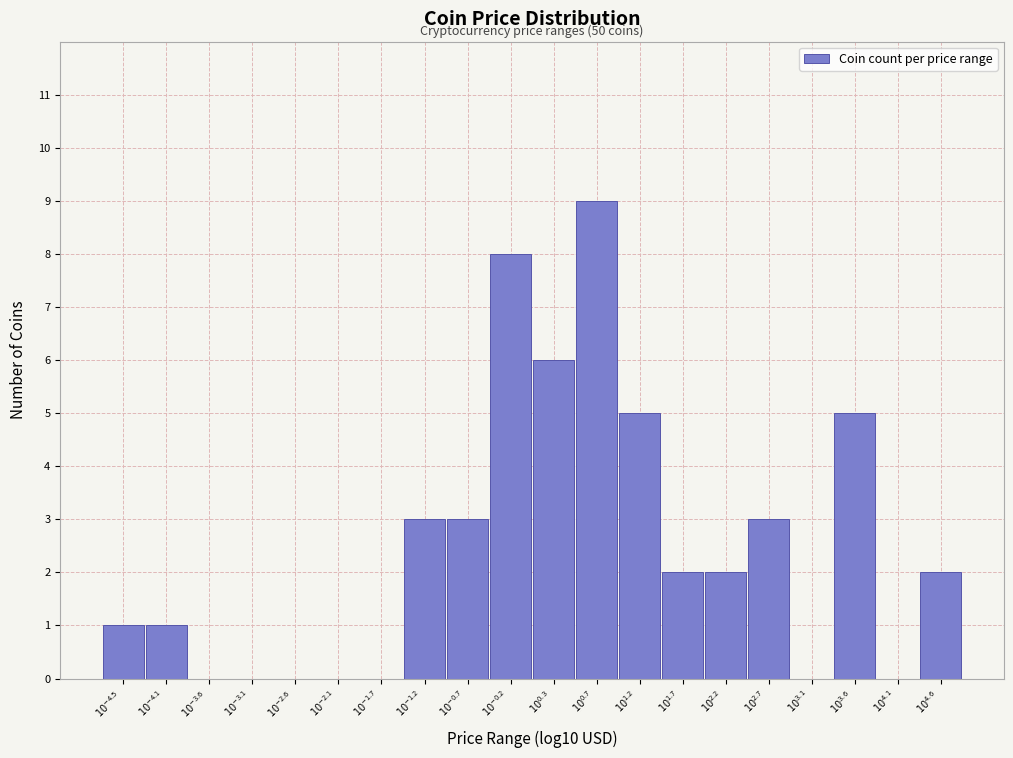

What is the sum of all values?

50